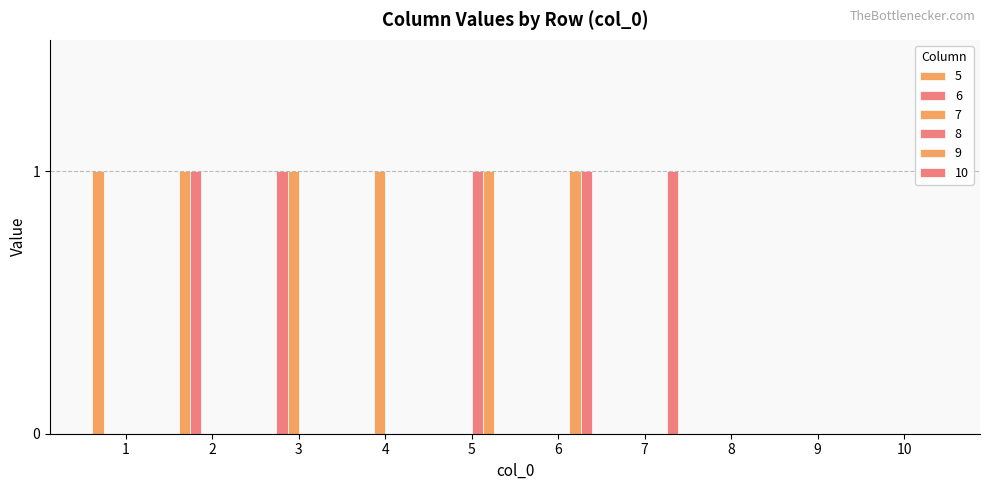

Count the 7 values in the range 0 to 1.

10